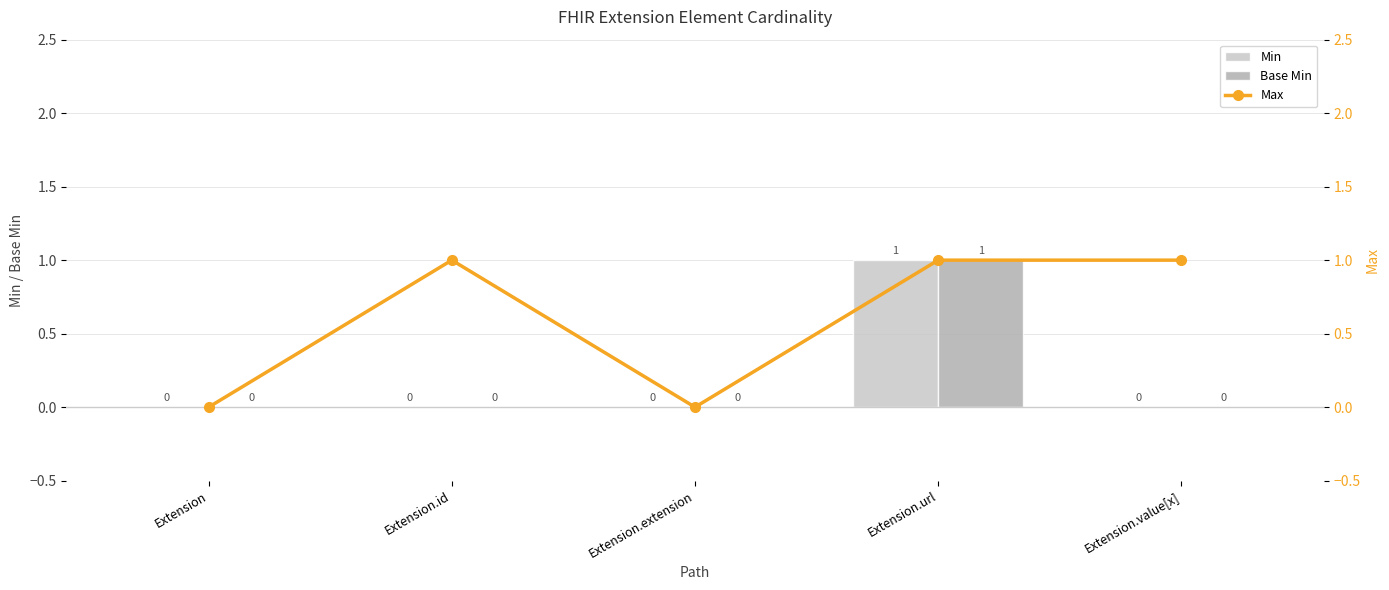

Reading left to right, extract all data points from this chart.

Min: 0	0	0	1	0
Base Min: 0	0	0	1	0
Max: 0	1	0	1	1